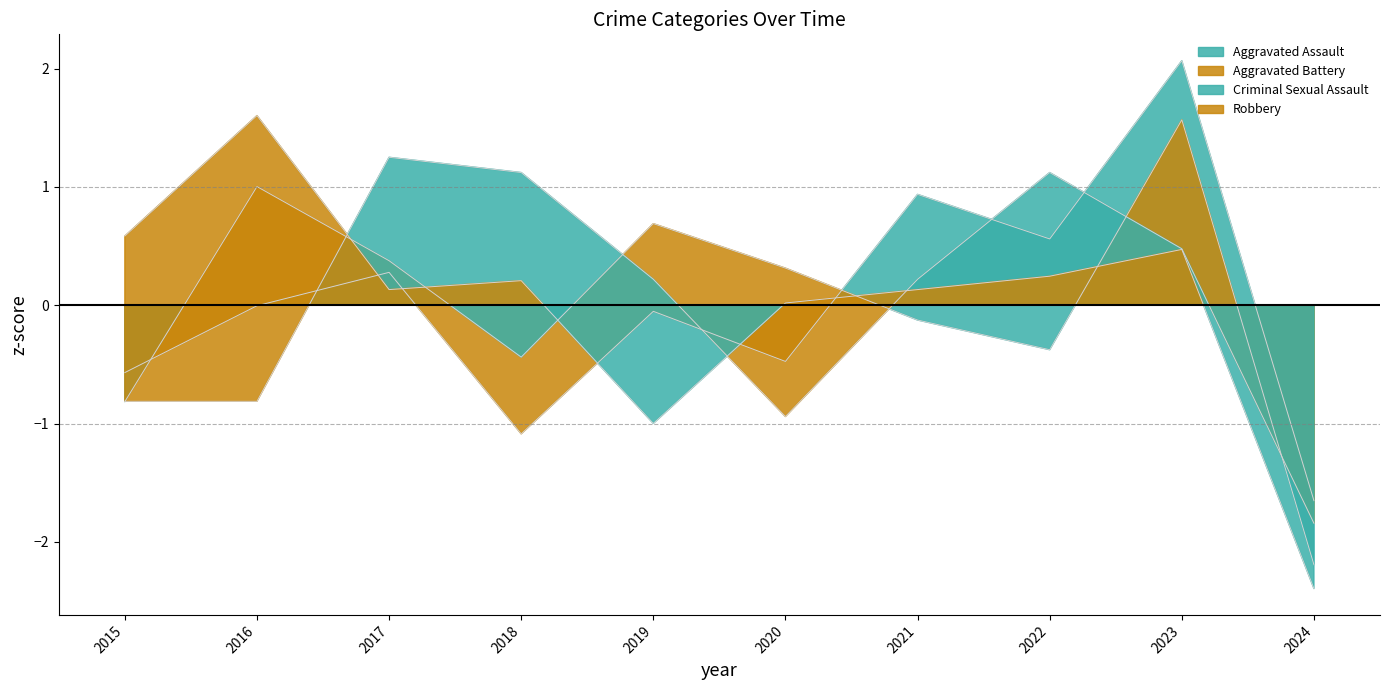

At which label does Aggravated Assault first exceed 0?

2017